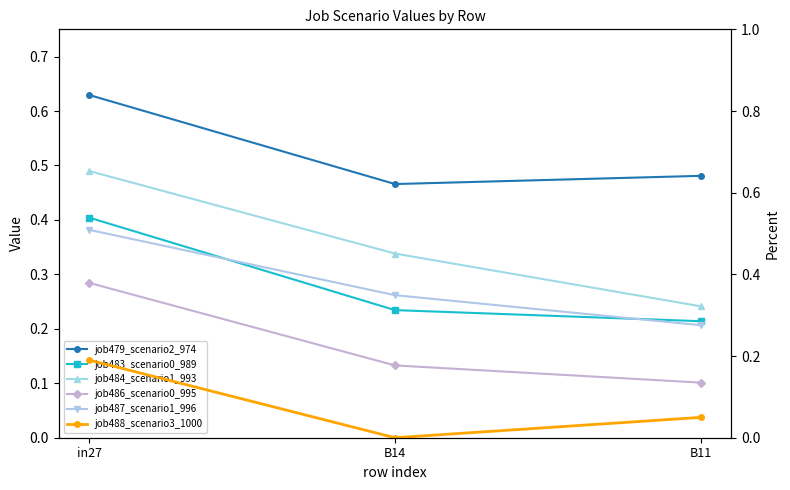

At which category is the sum across all series the highest?

in27